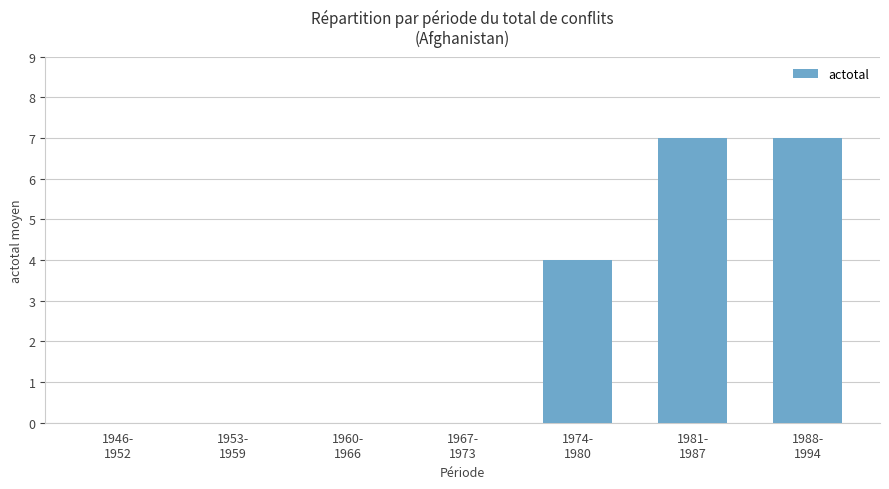

How many series are shown in this chart?

1